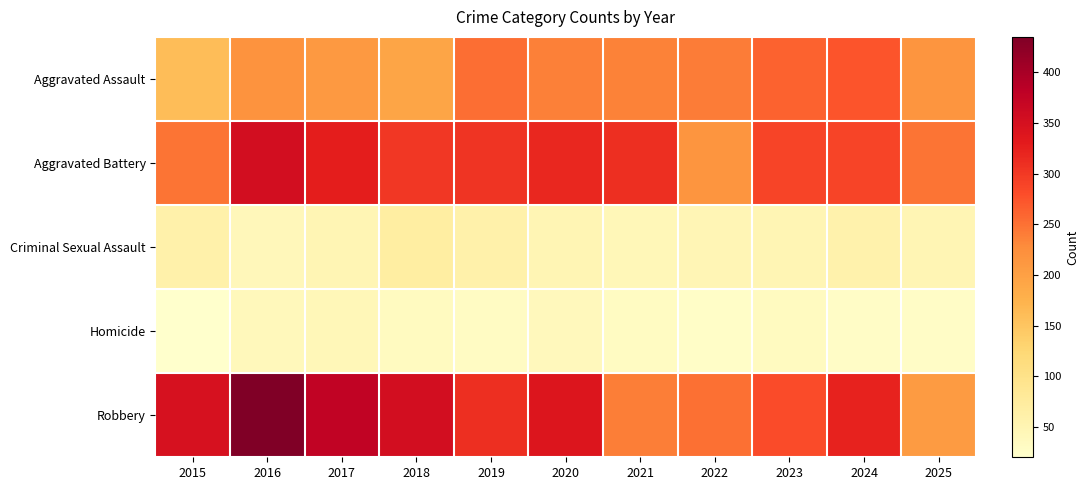

How many categories are shown in the chart?

11